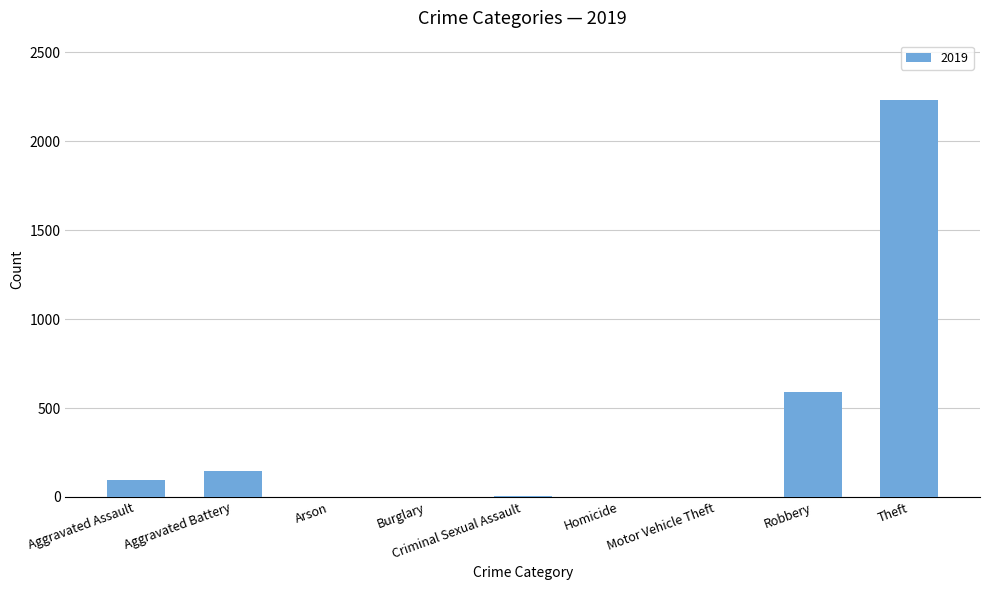

Is it true that the value at Aggravated Battery is 148?

True